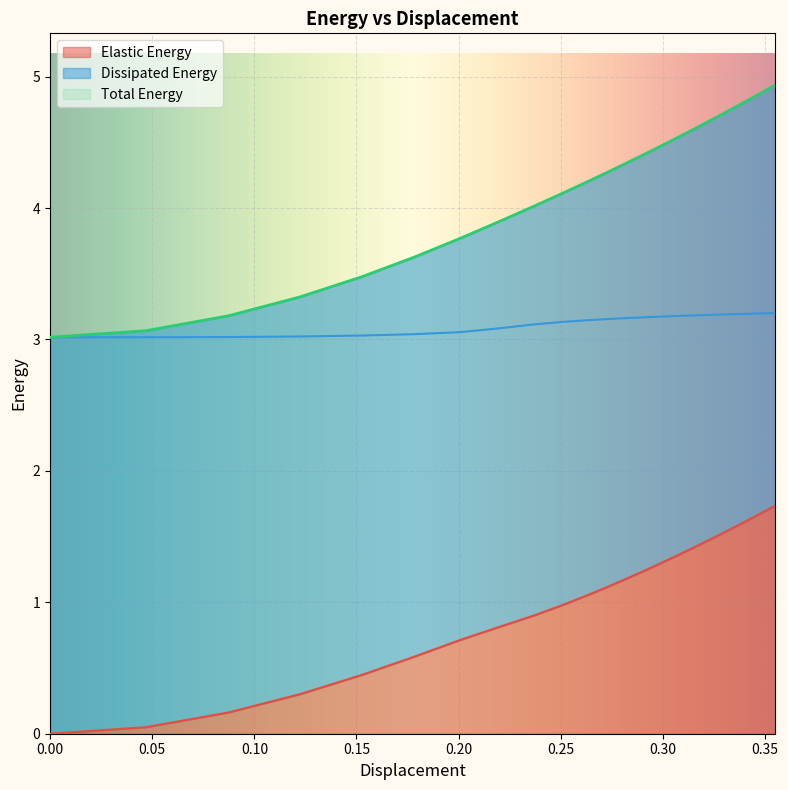

What is the highest value of the Total Energy series?

4.9